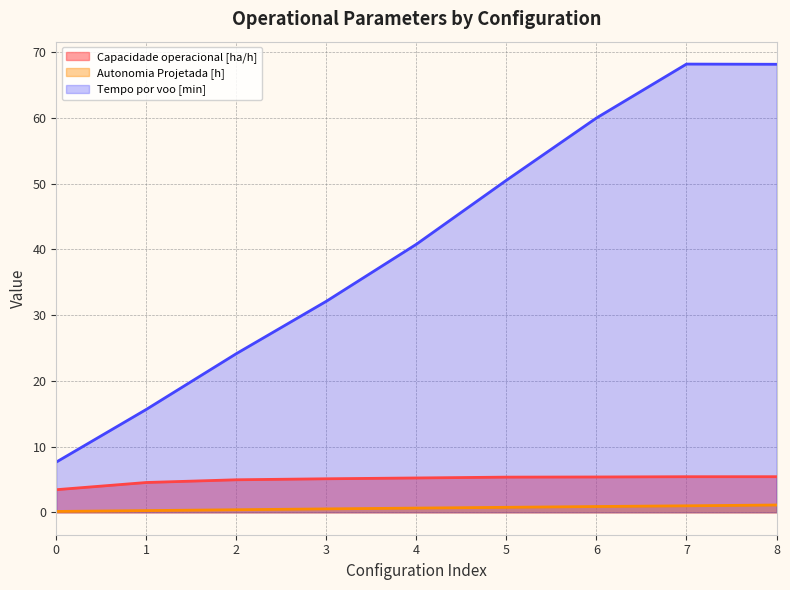

True or false: Capacidade operacional [ha/h] and Tempo por voo [min] intersect in this chart.

False